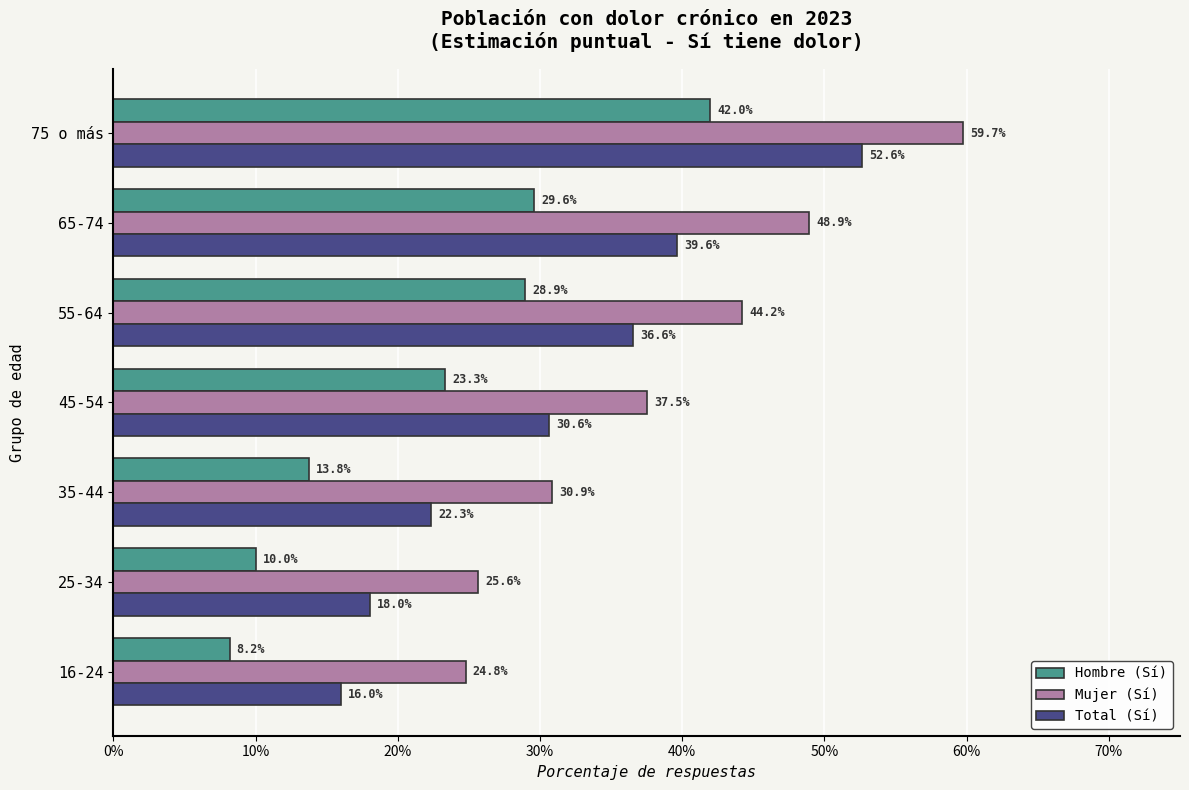

What are all the series names shown in the legend?

Hombre (Sí), Mujer (Sí), Total (Sí)